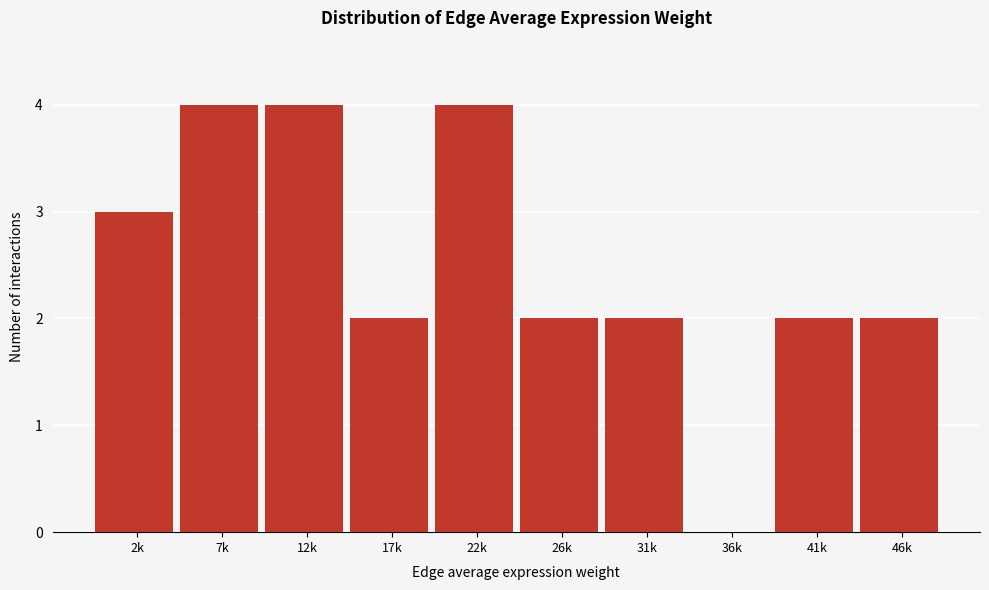

Reading left to right, transcribe all the data shown in this chart.

2k=3	7k=4	12k=4	17k=2	22k=4	26k=2	31k=2	36k=0	41k=2	46k=2